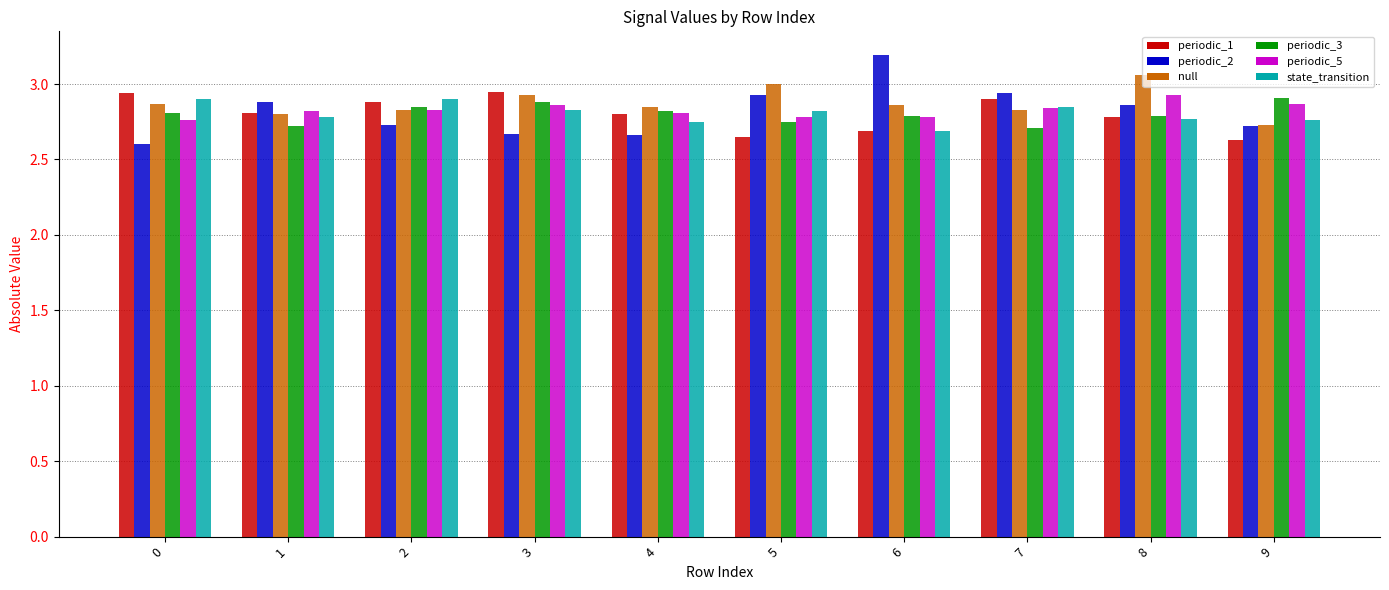

Which series has the widest spread of values?

periodic_2